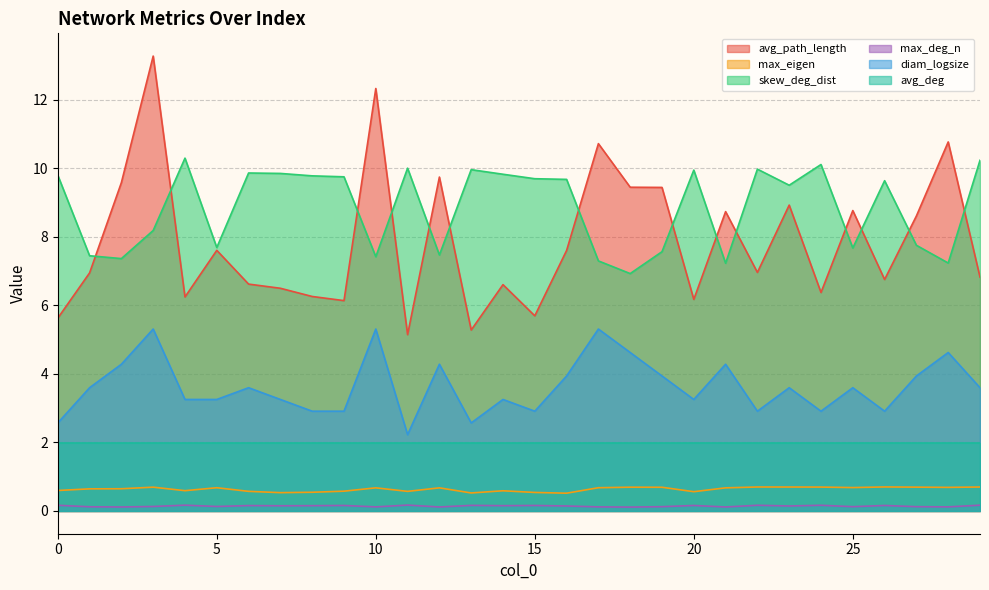

What is the spread (max minus min) of values at 10?

12.2